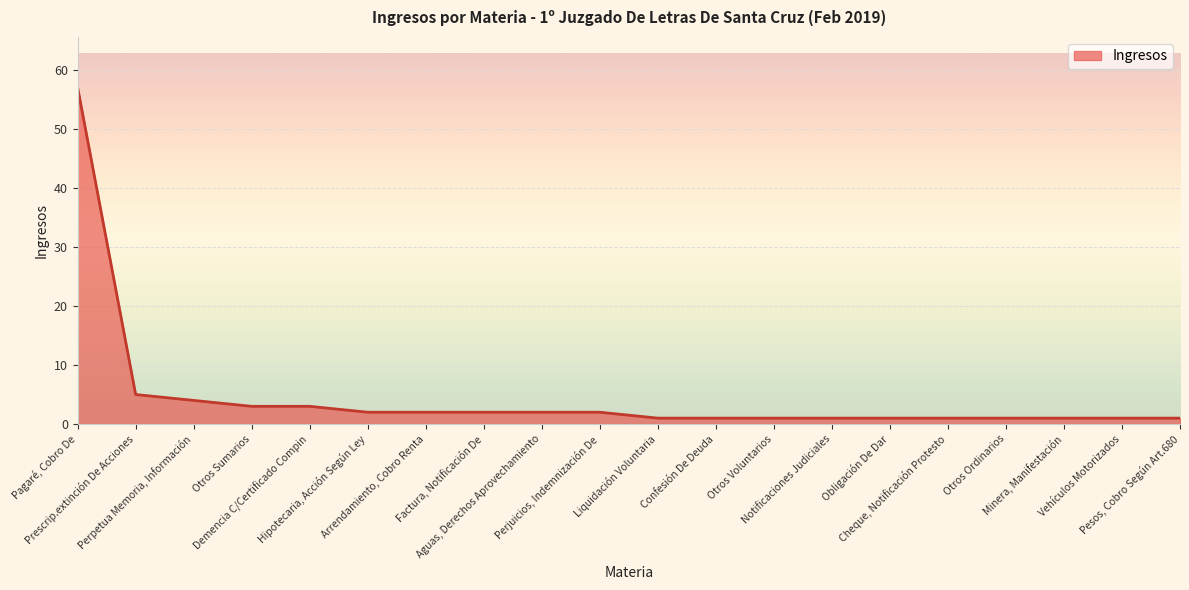

Reading left to right, list all the values displayed in this chart.

Pagaré, Cobro De=57	Prescrip.extinción De Acciones=5	Perpetua Memoria, Información=4	Otros Sumarios=3	Demencia C/Certificado Compin=3	Hipotecaria, Acción Según Ley=2	Arrendamiento, Cobro Renta=2	Factura, Notificación De=2	Aguas, Derechos Aprovechamiento=2	Perjuicios, Indemnización De=2	Liquidación Voluntaria=1	Confesión De Deuda=1	Otros Voluntarios=1	Notificaciones Judiciales=1	Obligación De Dar=1	Cheque, Notificación Protesto=1	Otros Ordinarios=1	Minera, Manifestación=1	Vehículos Motorizados=1	Pesos, Cobro Según Art.680=1